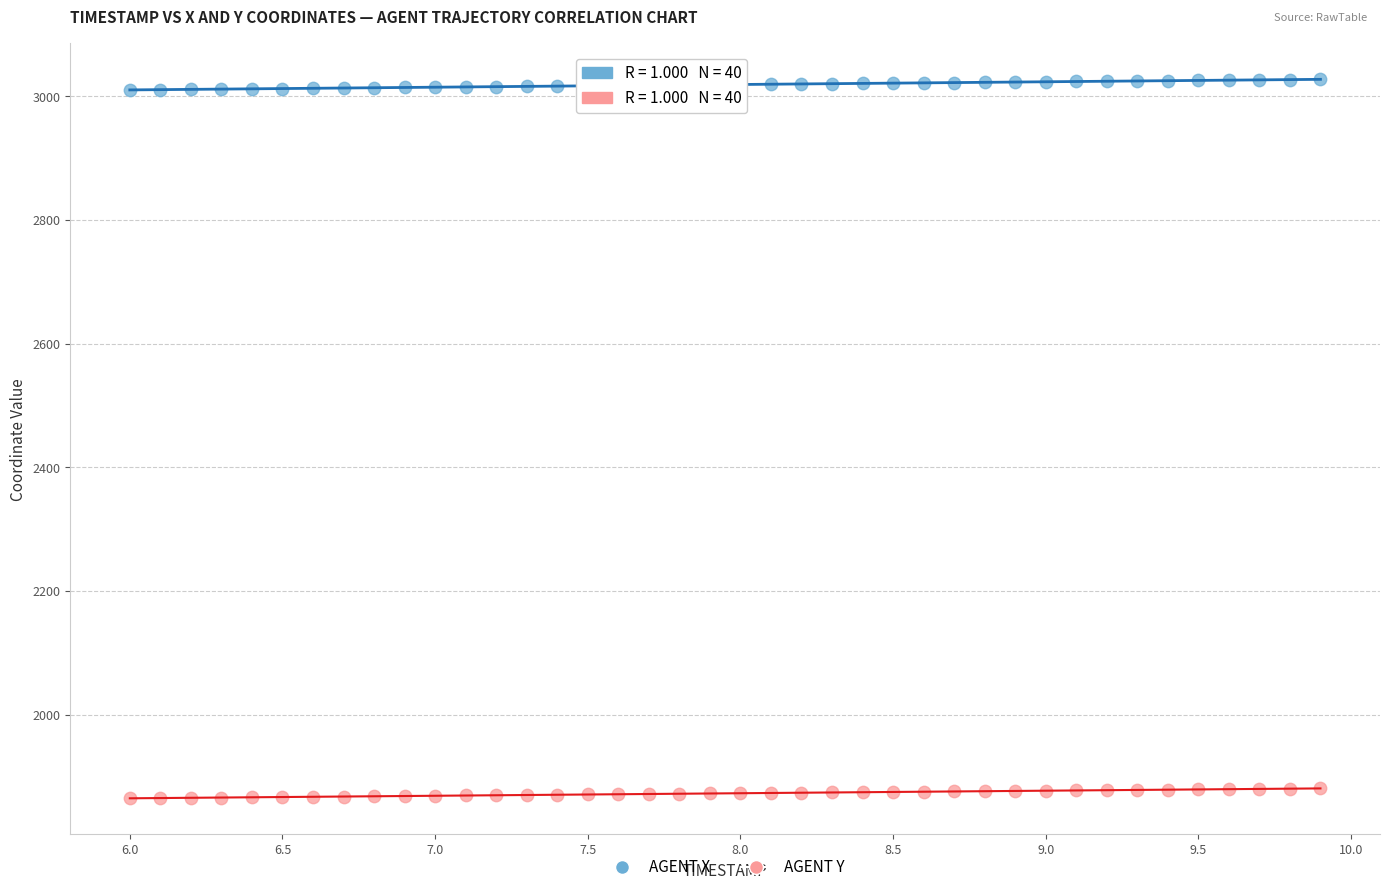

What is the X range (max minus min) for the scatter plot?

3.9